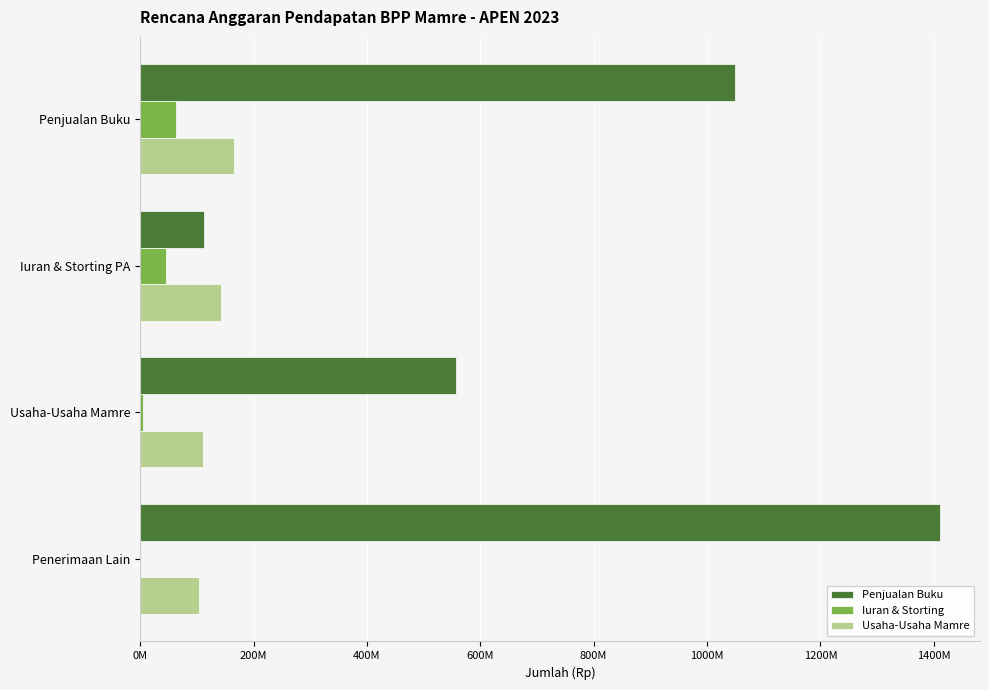

Which category has the highest value across all series?

Penerimaan Lain